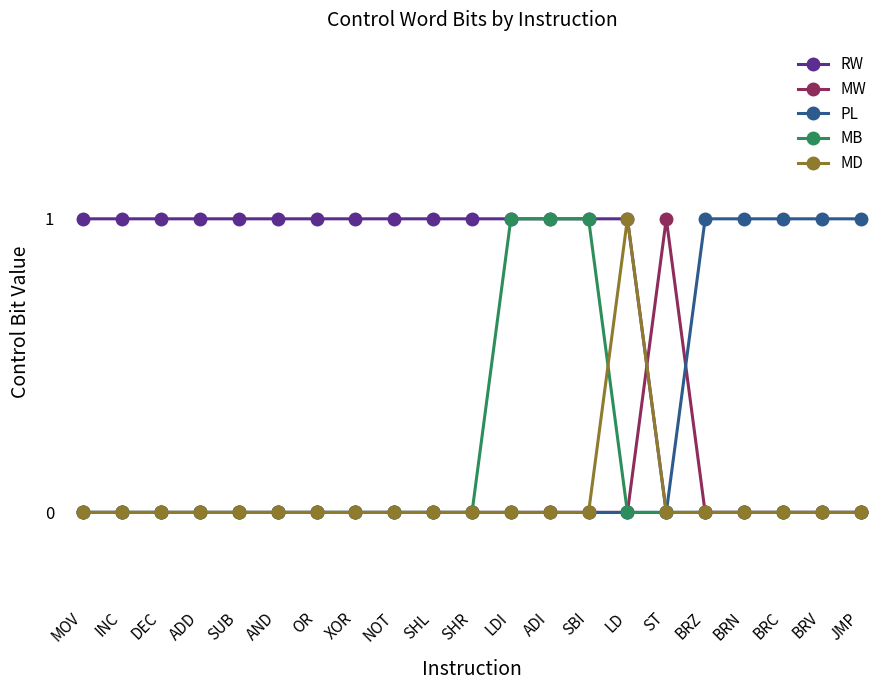

Reading right to left, transcribe all the data shown in this chart.

RW: JMP=0	BRV=0	BRC=0	BRN=0	BRZ=0	ST=0	LD=1	SBI=1	ADI=1	LDI=1	SHR=1	SHL=1	NOT=1	XOR=1	OR=1	AND=1	SUB=1	ADD=1	DEC=1	INC=1	MOV=1
MW: JMP=0	BRV=0	BRC=0	BRN=0	BRZ=0	ST=1	LD=0	SBI=0	ADI=0	LDI=0	SHR=0	SHL=0	NOT=0	XOR=0	OR=0	AND=0	SUB=0	ADD=0	DEC=0	INC=0	MOV=0
PL: JMP=1	BRV=1	BRC=1	BRN=1	BRZ=1	ST=0	LD=0	SBI=0	ADI=0	LDI=0	SHR=0	SHL=0	NOT=0	XOR=0	OR=0	AND=0	SUB=0	ADD=0	DEC=0	INC=0	MOV=0
MB: JMP=0	BRV=0	BRC=0	BRN=0	BRZ=0	ST=0	LD=0	SBI=1	ADI=1	LDI=1	SHR=0	SHL=0	NOT=0	XOR=0	OR=0	AND=0	SUB=0	ADD=0	DEC=0	INC=0	MOV=0
MD: JMP=0	BRV=0	BRC=0	BRN=0	BRZ=0	ST=0	LD=1	SBI=0	ADI=0	LDI=0	SHR=0	SHL=0	NOT=0	XOR=0	OR=0	AND=0	SUB=0	ADD=0	DEC=0	INC=0	MOV=0